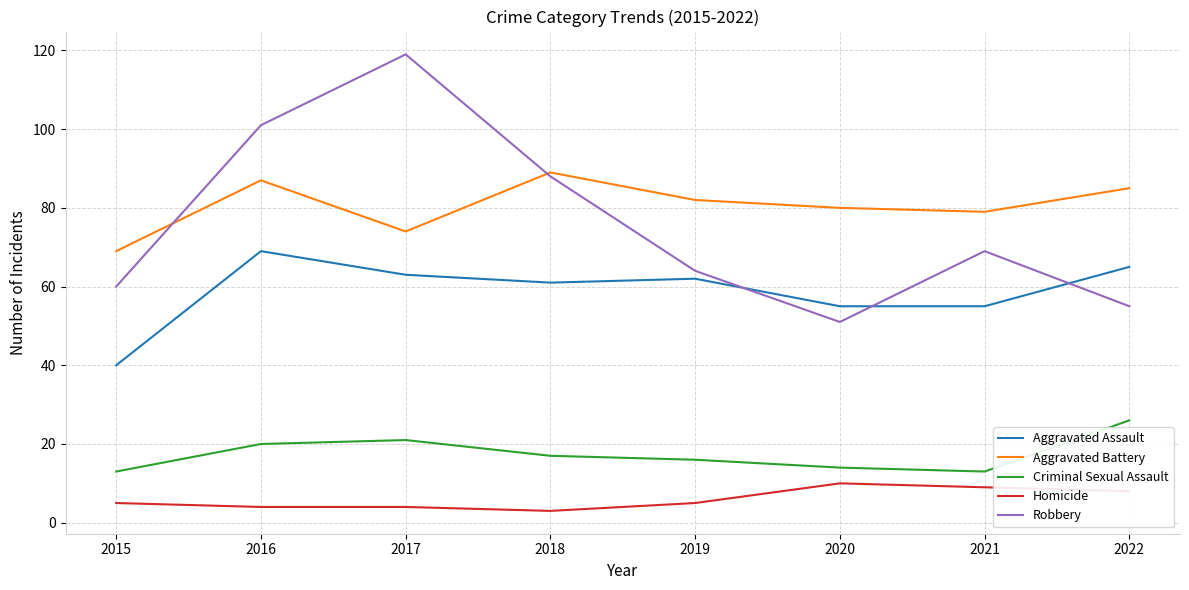

The value of Criminal Sexual Assault at 2015 is 13. True or false?

True